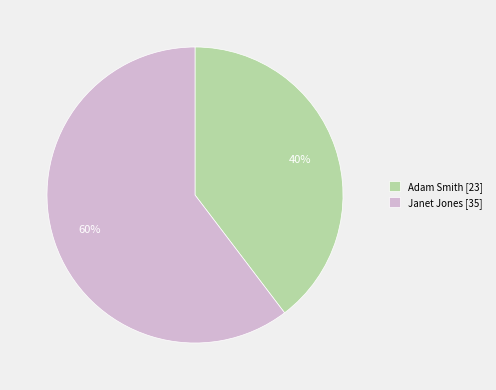

Approximately how many times larger is the value at Adam Smith [23] compared to Janet Jones [35]?

0.7